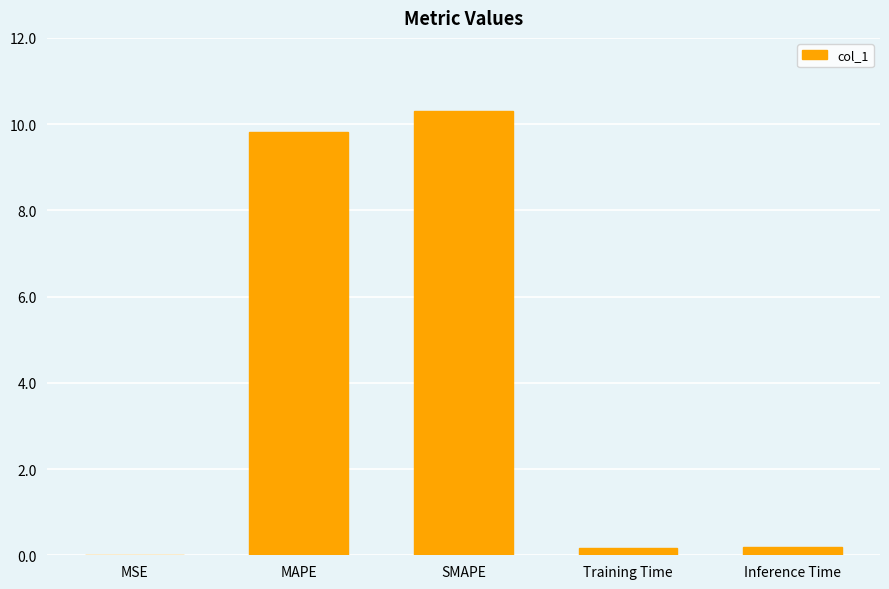

At which category does the chart reach its peak across all series?

SMAPE